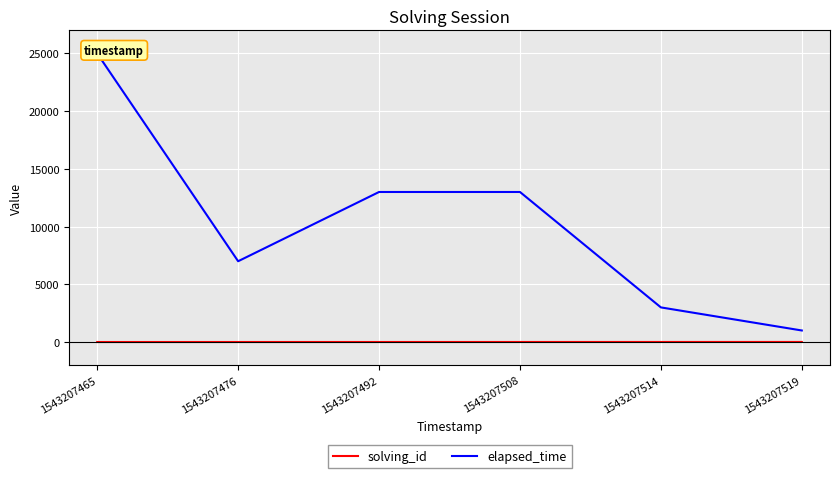

What is the spread (max minus min) of values at 1543207514?

2995